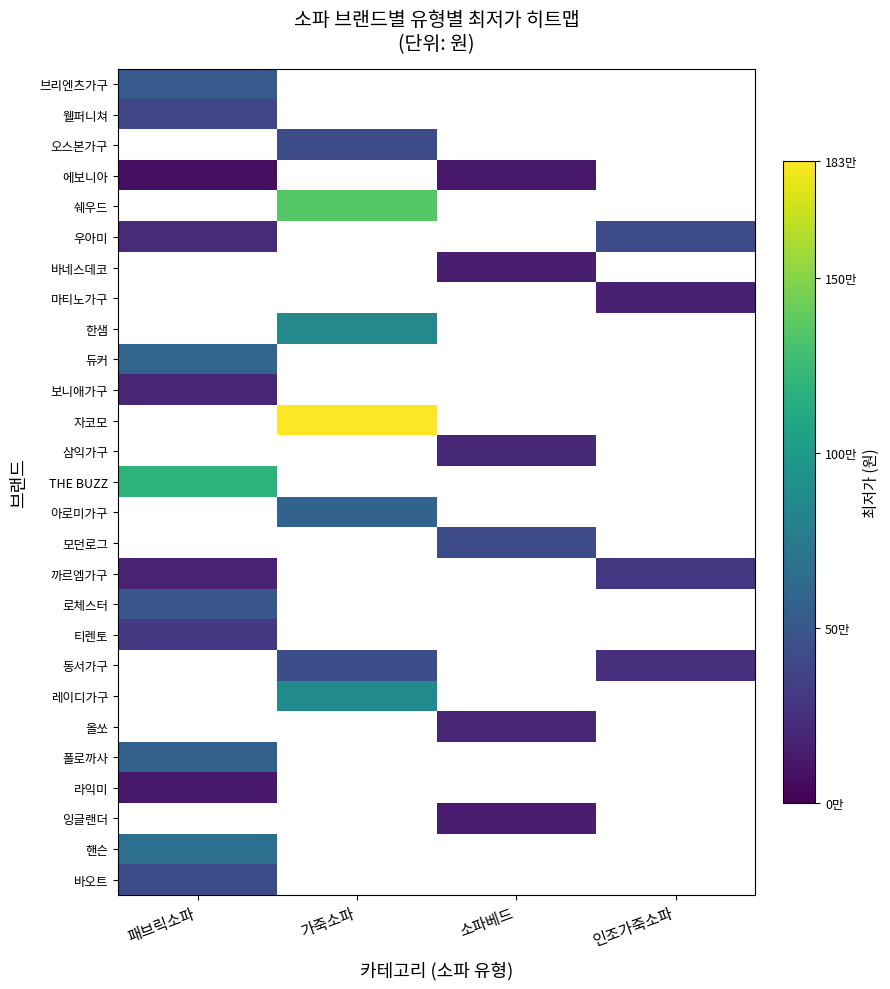

True or false: 올쏘 has a value of 329740.1 at 소파베드.

False